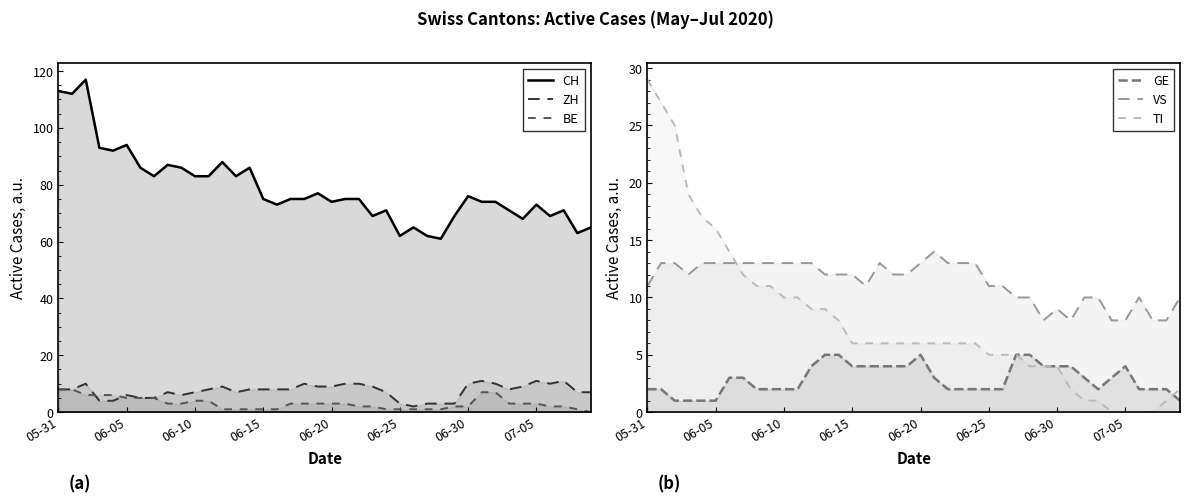

What is the total value across all series at 19?

111